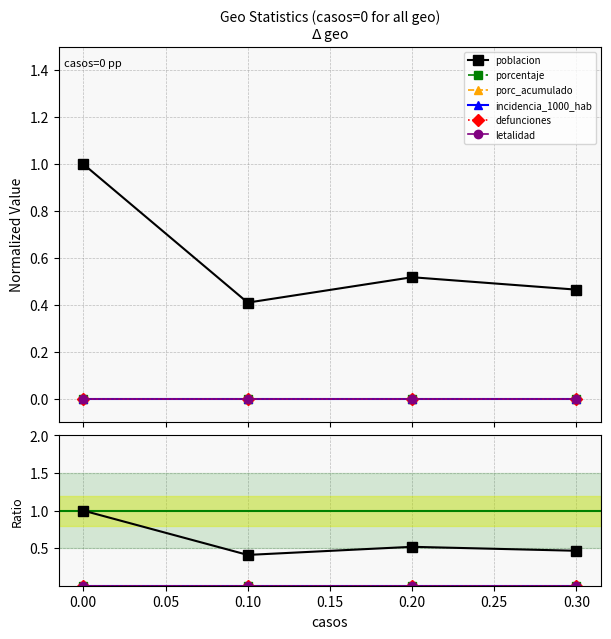

How many interior local peaks does the poblacion series have?

1